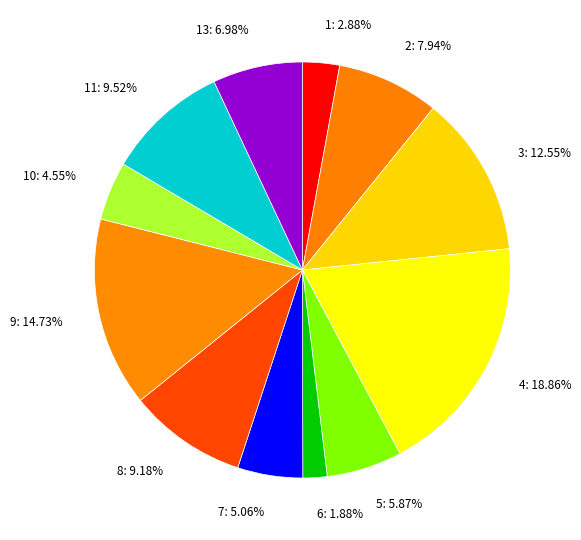

Which slice is the smallest?

6: 1.88%